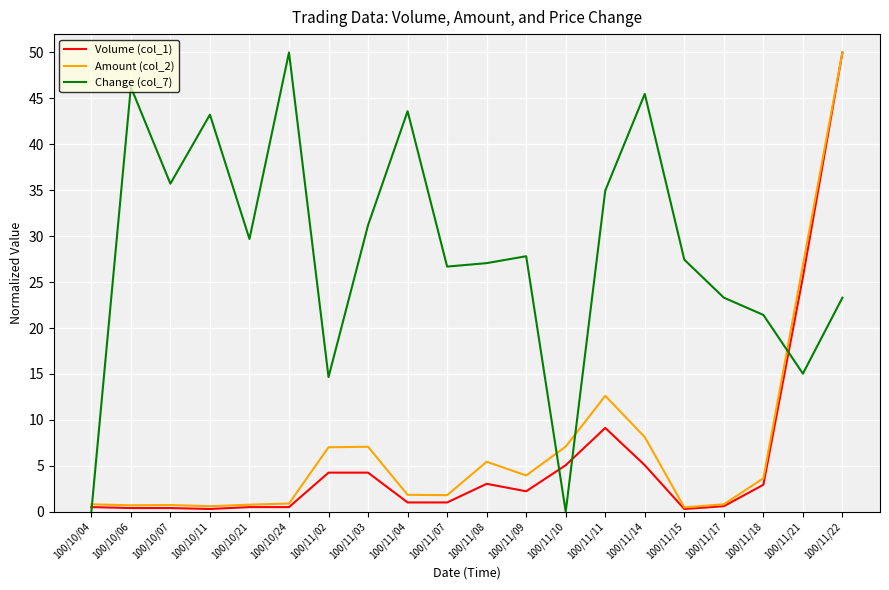

Which series changed the most between 100/11/11 and 100/11/22?

Volume (col_1)